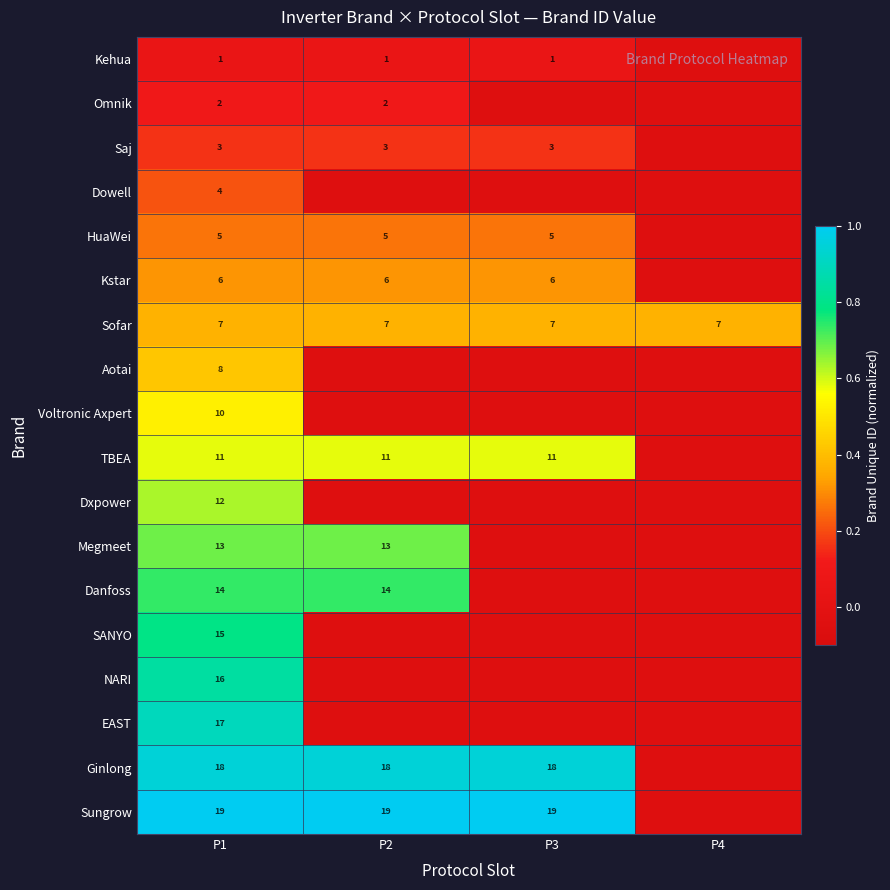

Rank the series at P1 from lowest to highest value.

Kehua, Omnik, Saj, Dowell, HuaWei, Kstar, Sofar, Aotai, Voltronic Axpert, TBEA, Dxpower, Megmeet, Danfoss, SANYO, NARI, EAST, Ginlong, Sungrow